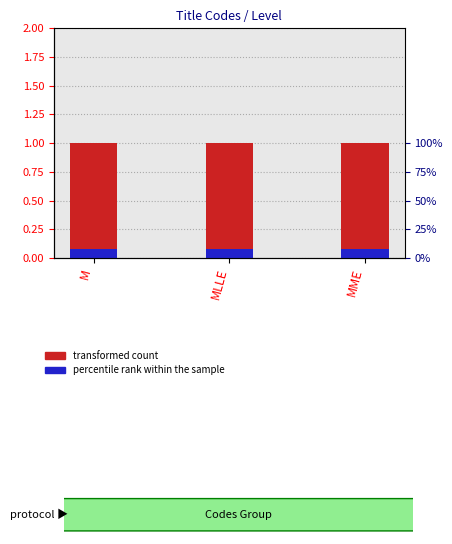

What is the minimum value for percentile rank within the sample?

0.1